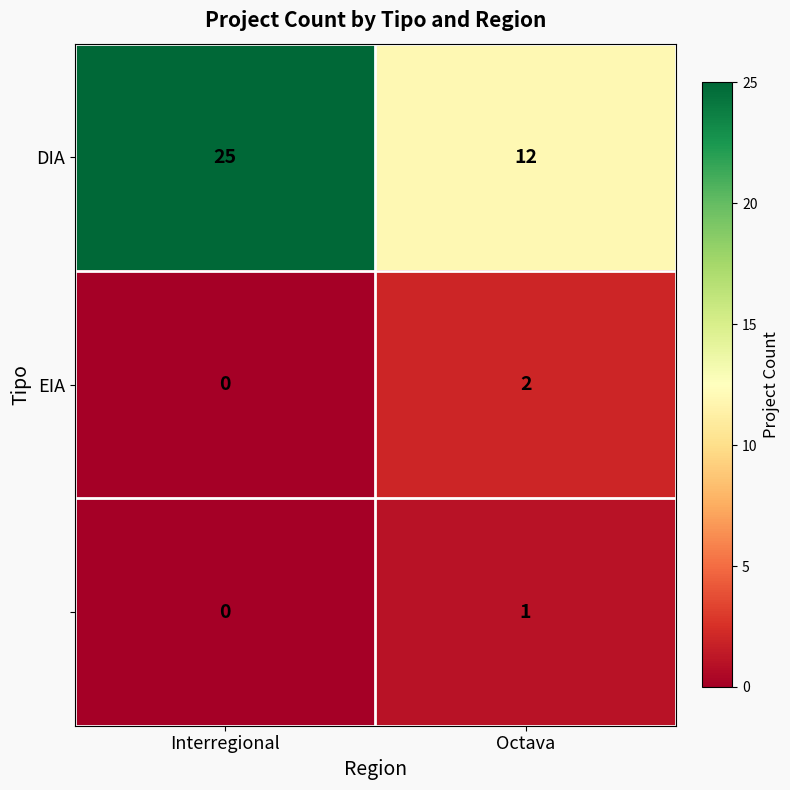

At which category is the sum across all series the highest?

Interregional